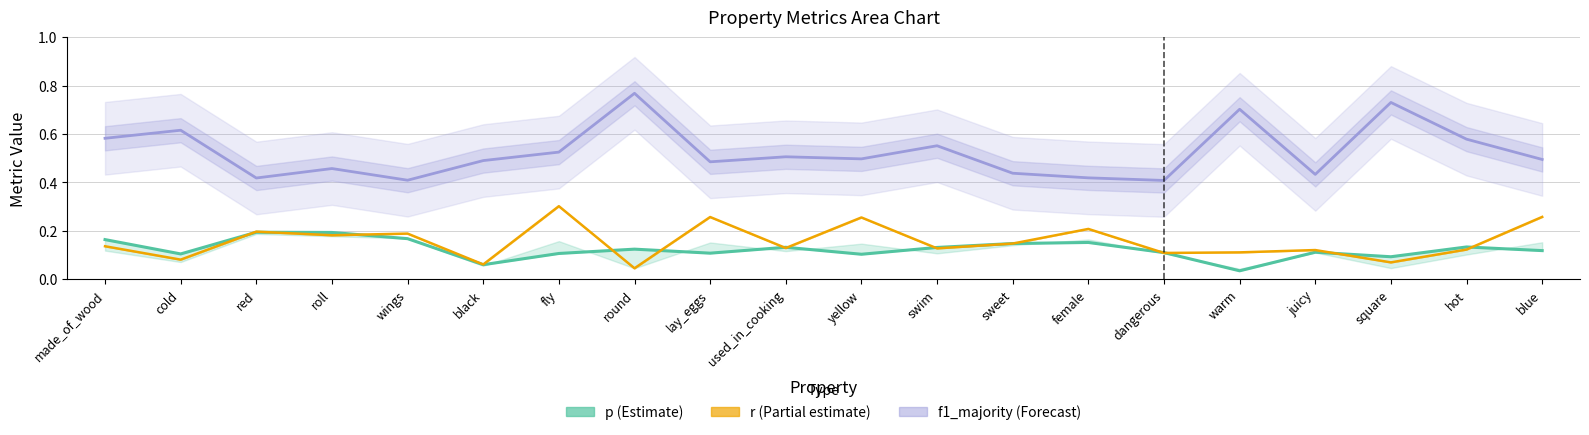

What is the label of the 7th point from the left?

fly